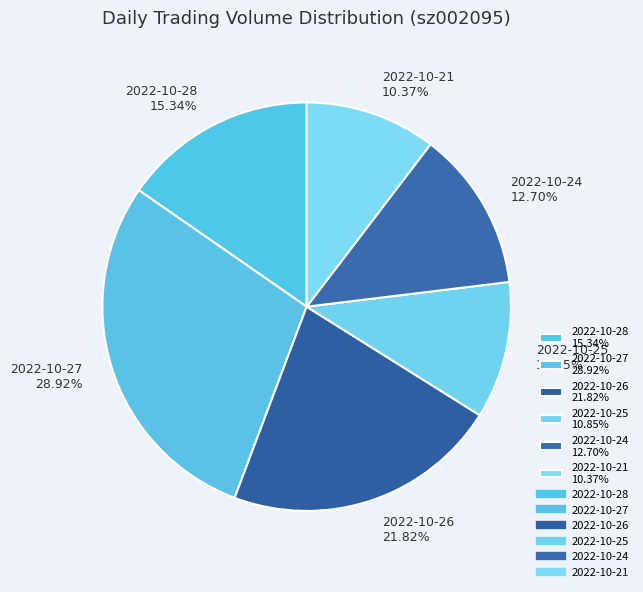

The 2022-10-28 slice represents 15% of the pie. True or false?

True